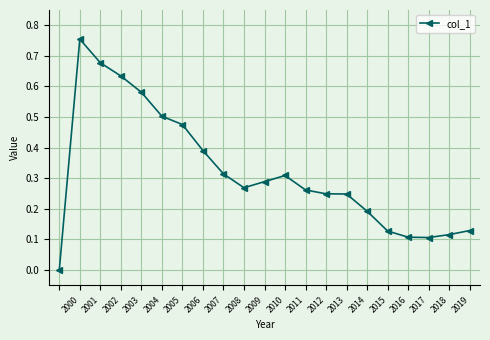

True or false: the data shows 1.0 at 2002.

False